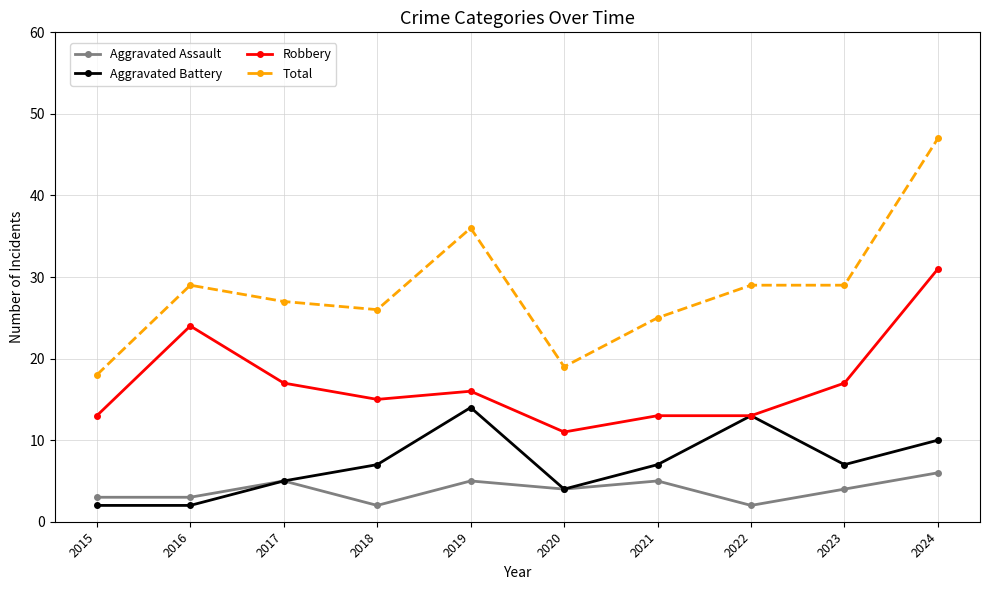

At which category is the sum across all series the highest?

2024